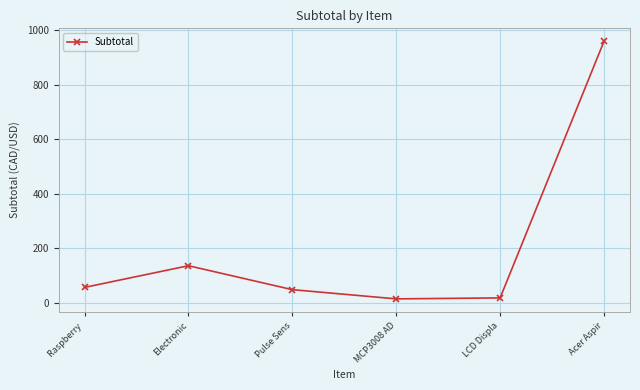

How many points are higher than both their immediate neighbors (excluding endpoints)?

1